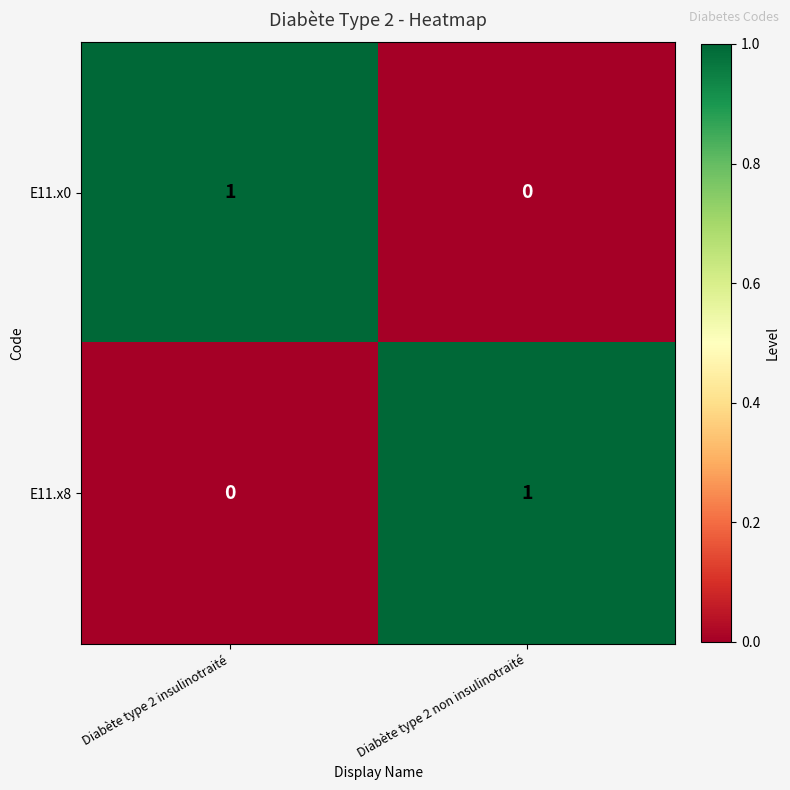

Which category has the highest value in the E11.x8 series?

Diabète type 2 non insulinotraité